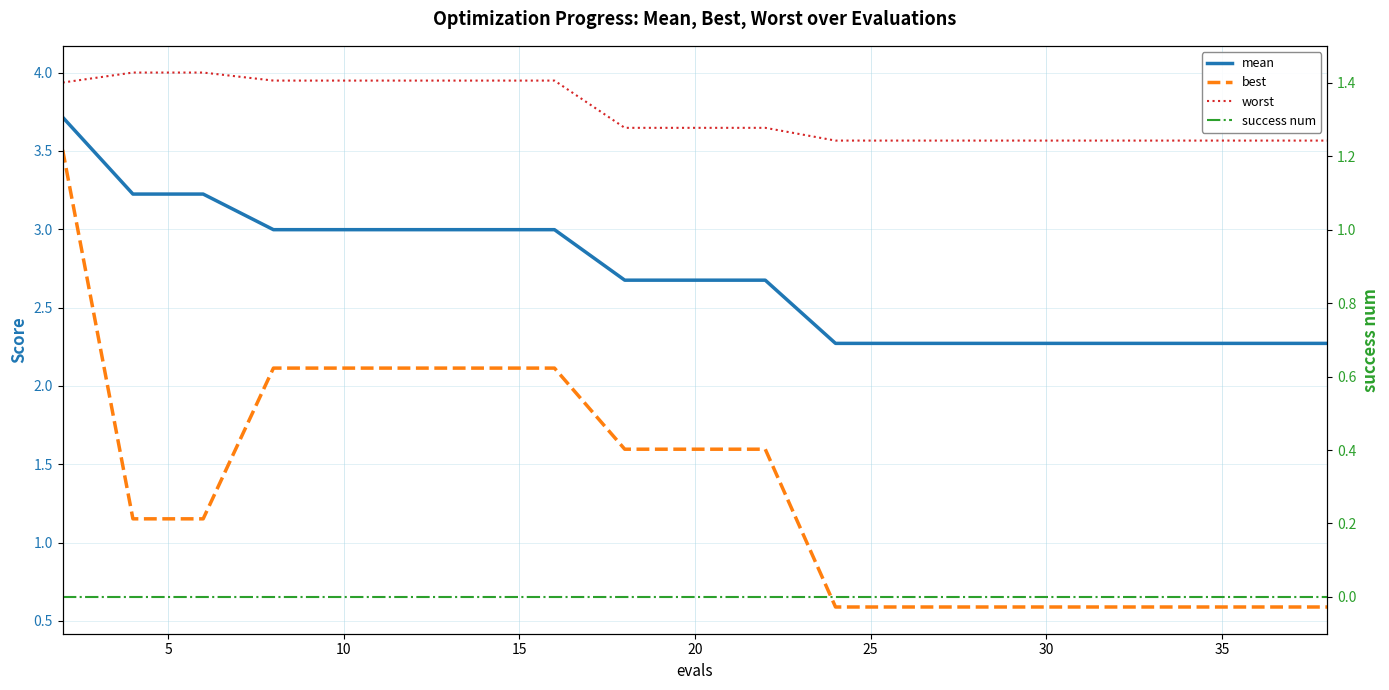

How many data points does each series have?

20